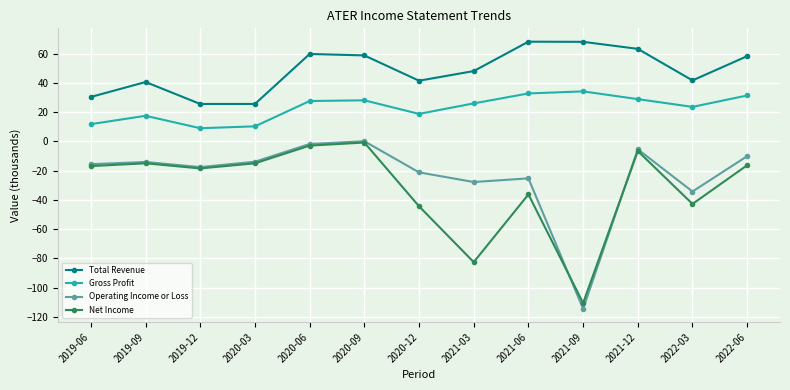

What are all the series names shown in the legend?

Total Revenue, Gross Profit, Operating Income or Loss, Net Income